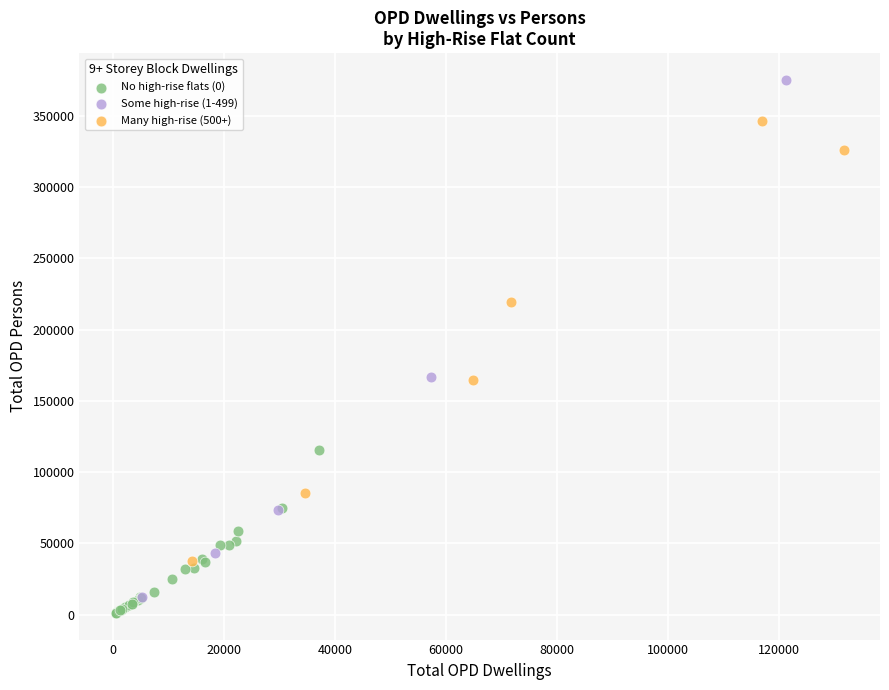

Which series has the widest spread of Y values?

Some high-rise (1-499)